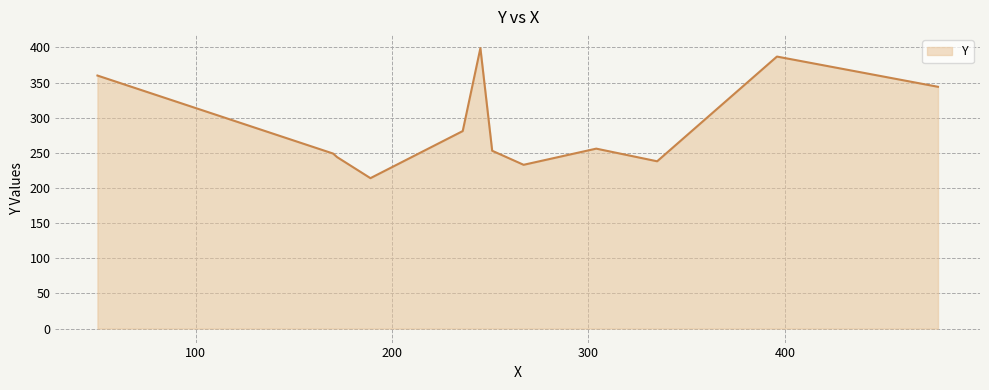

True or false: there are more than 0 points higher than both neighbors.

True